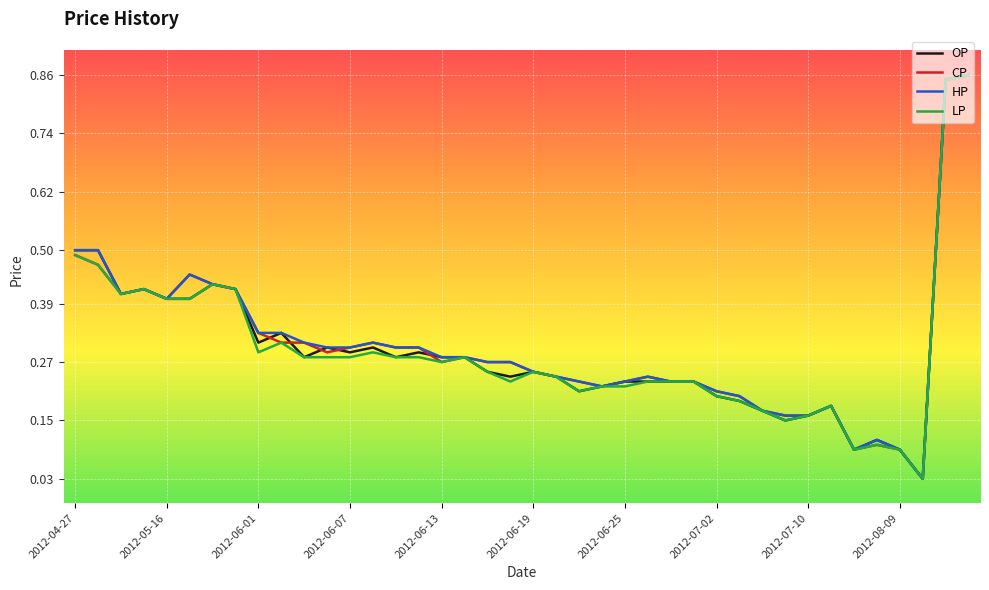

What are all the series names shown in the legend?

OP, CP, HP, LP